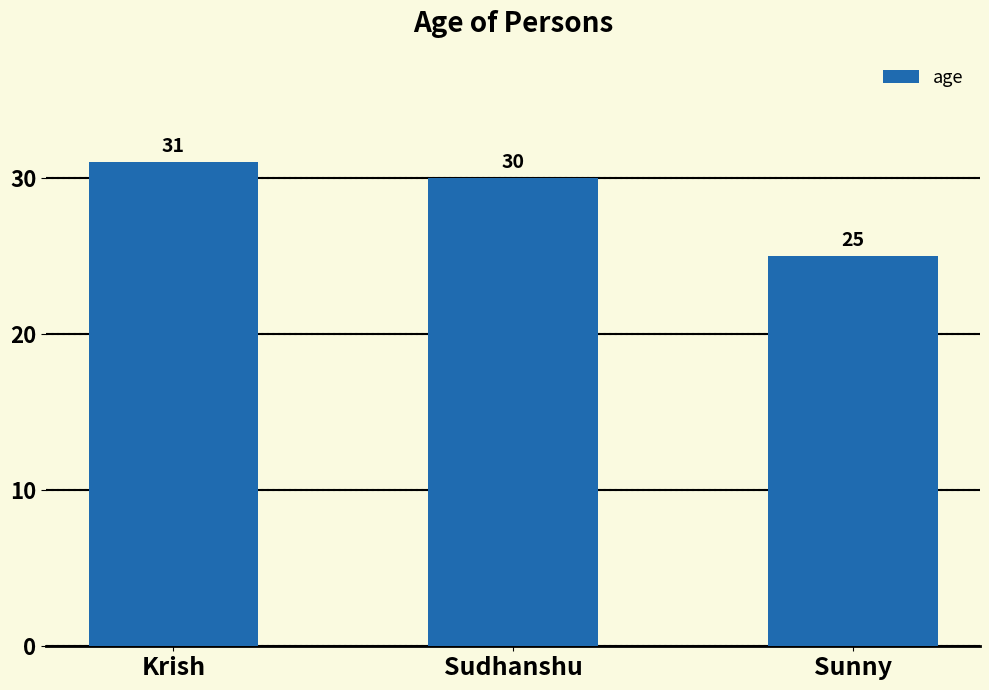

Between Sudhanshu and Krish, which is larger?

Krish